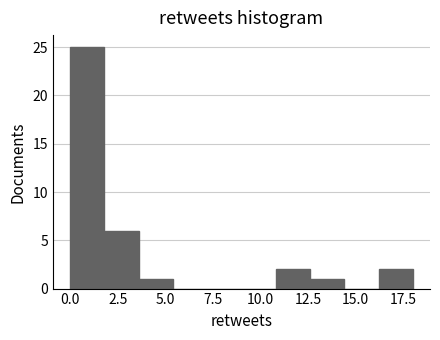

Read against the x-axis, roughly where is the centre of the tallest bar?

1.0